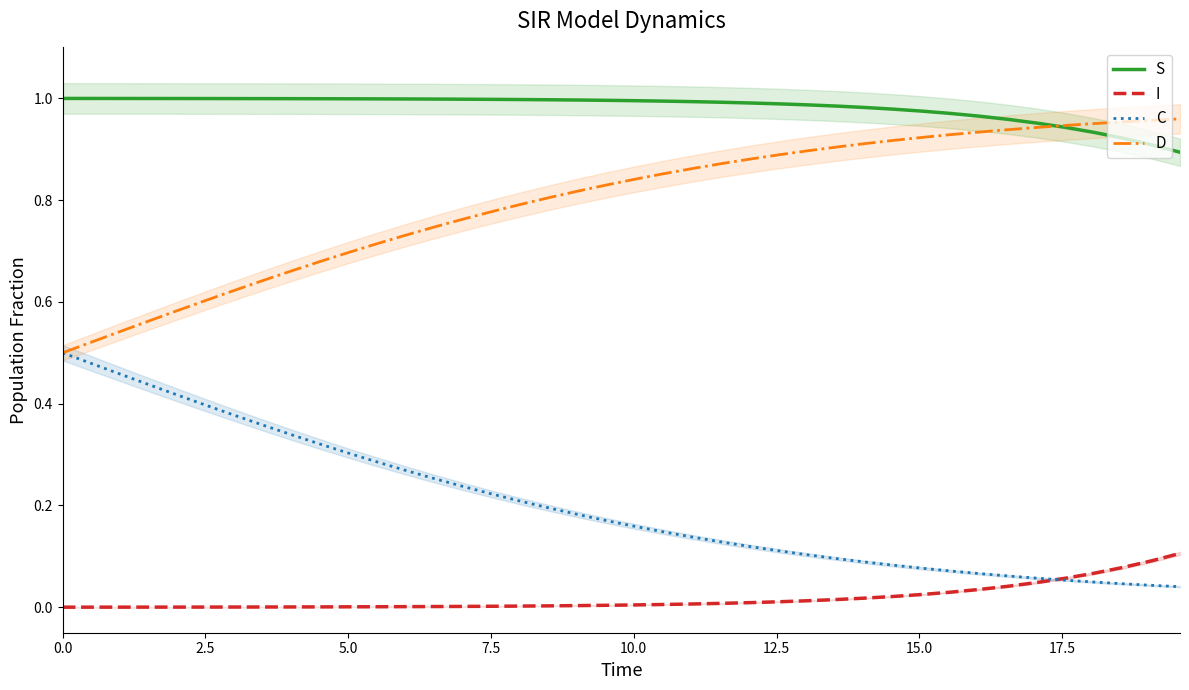

How many lines are shown in the chart?

4